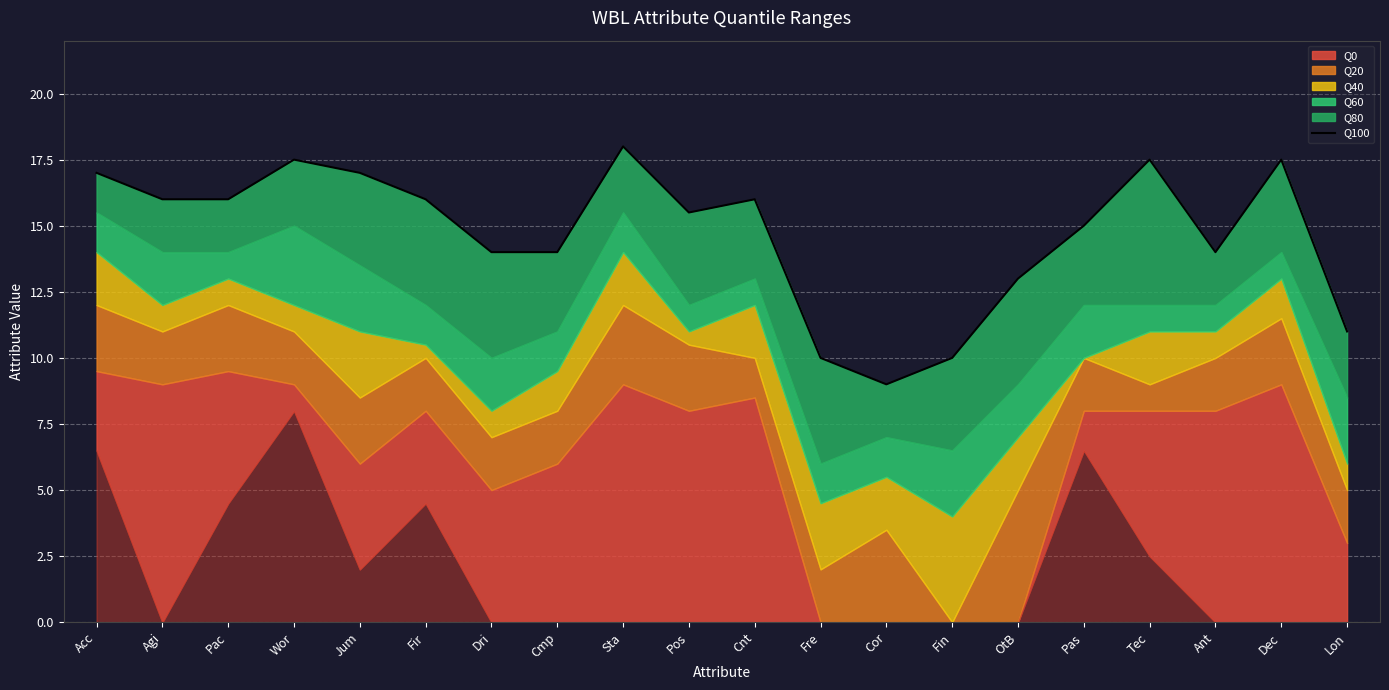

How many interior local peaks (higher than both neighbors) does the data have?

5